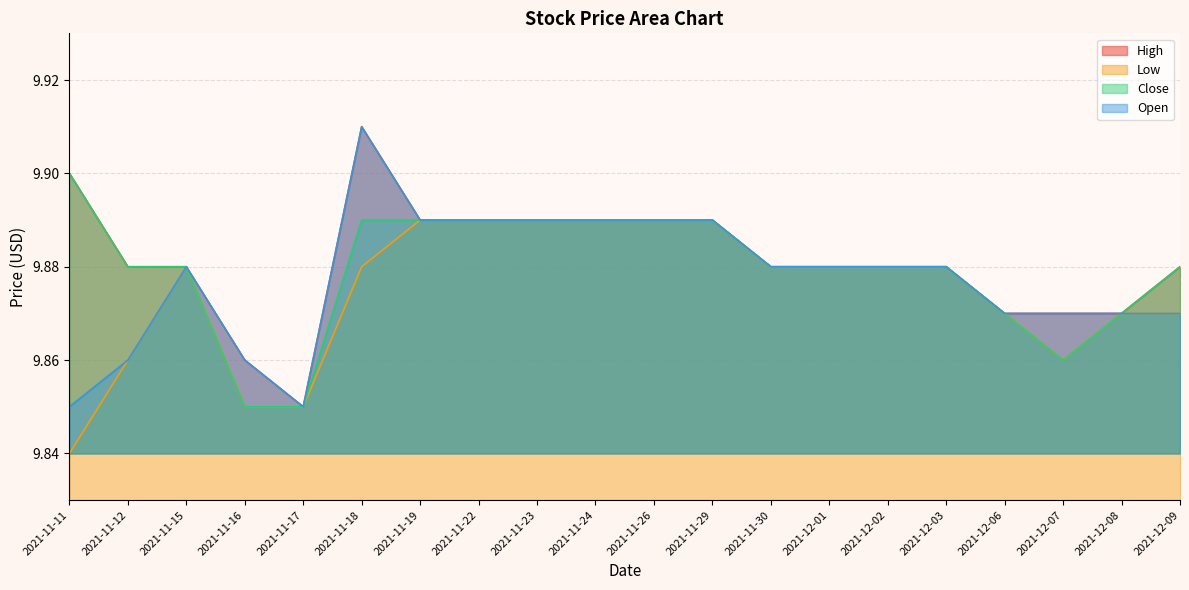

Reading left to right, list all the values displayed in this chart.

High: 9.9	9.9	9.9	9.9	9.9	9.9	9.9	9.9	9.9	9.9	9.9	9.9	9.9	9.9	9.9	9.9	9.9	9.9	9.9	9.9
Low: 9.8	9.9	9.9	9.9	9.9	9.9	9.9	9.9	9.9	9.9	9.9	9.9	9.9	9.9	9.9	9.9	9.9	9.9	9.9	9.9
Close: 9.9	9.9	9.9	9.9	9.9	9.9	9.9	9.9	9.9	9.9	9.9	9.9	9.9	9.9	9.9	9.9	9.9	9.9	9.9	9.9
Open: 9.9	9.9	9.9	9.9	9.9	9.9	9.9	9.9	9.9	9.9	9.9	9.9	9.9	9.9	9.9	9.9	9.9	9.9	9.9	9.9